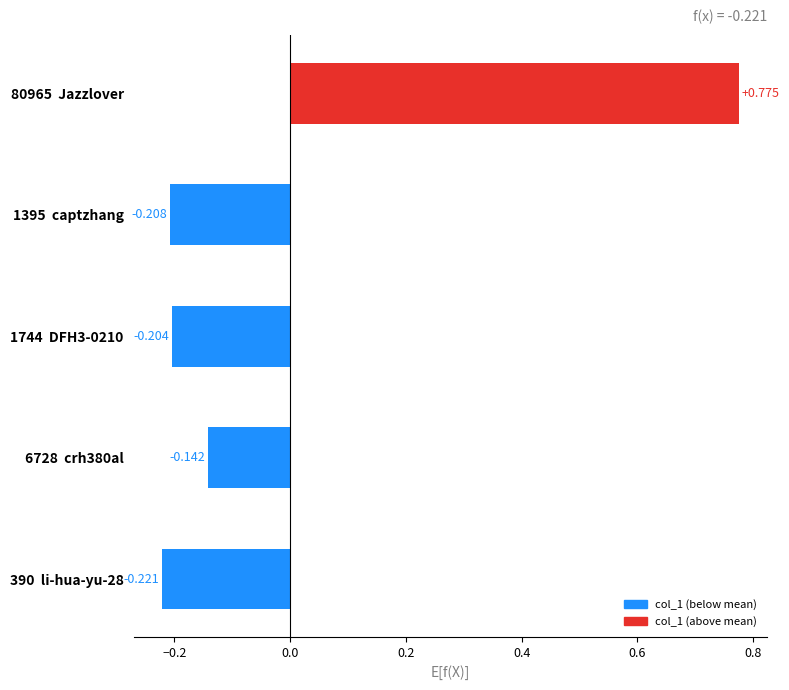

Does the chart contain any negative values?

Yes